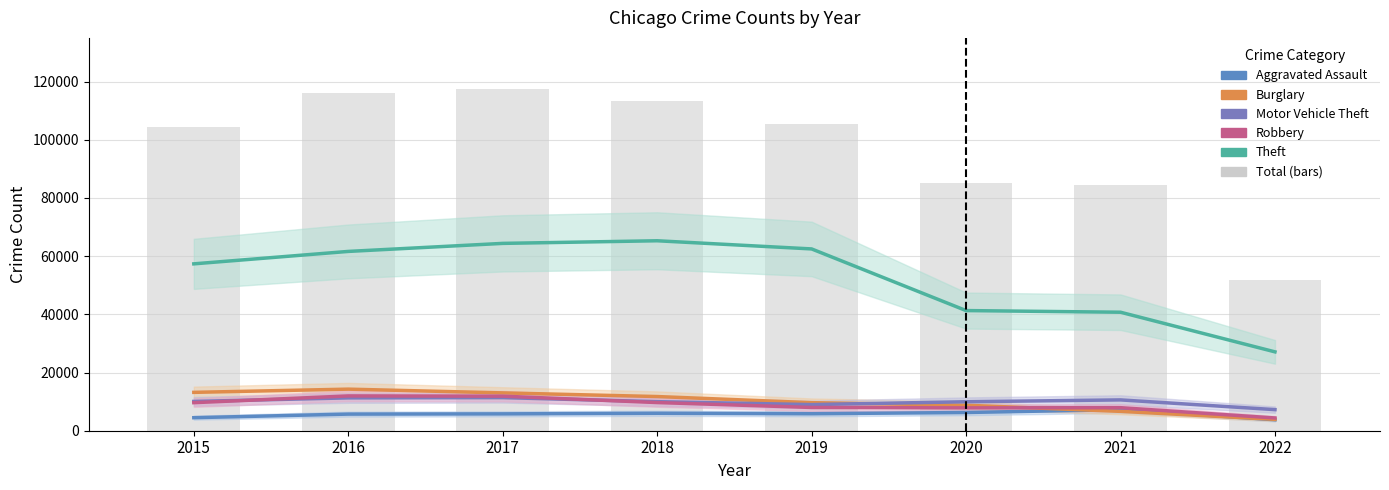

How many data points in Motor Vehicle Theft are above 10068?

3